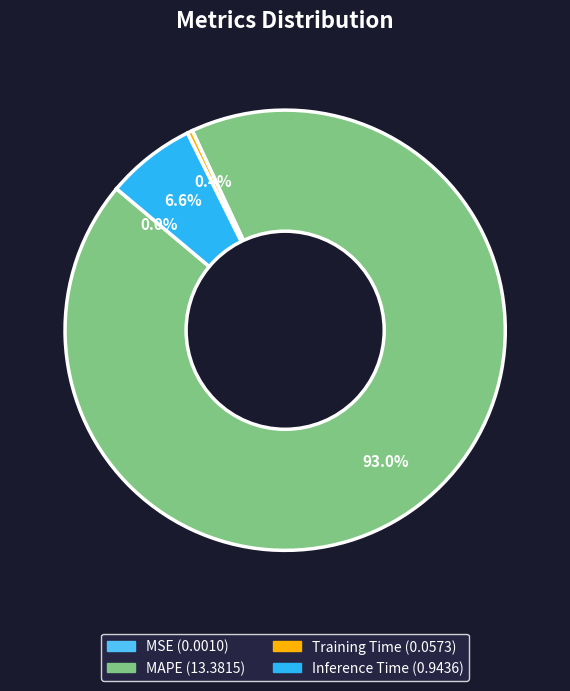

Which slice is the largest?

MAPE